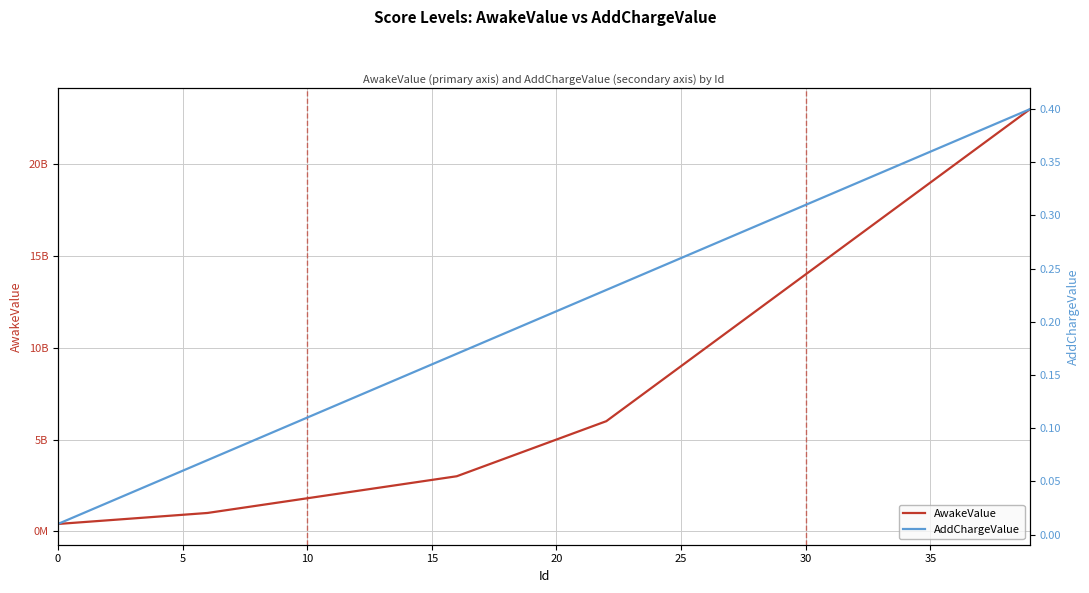

Which series has the largest range (max minus min)?

AwakeValue